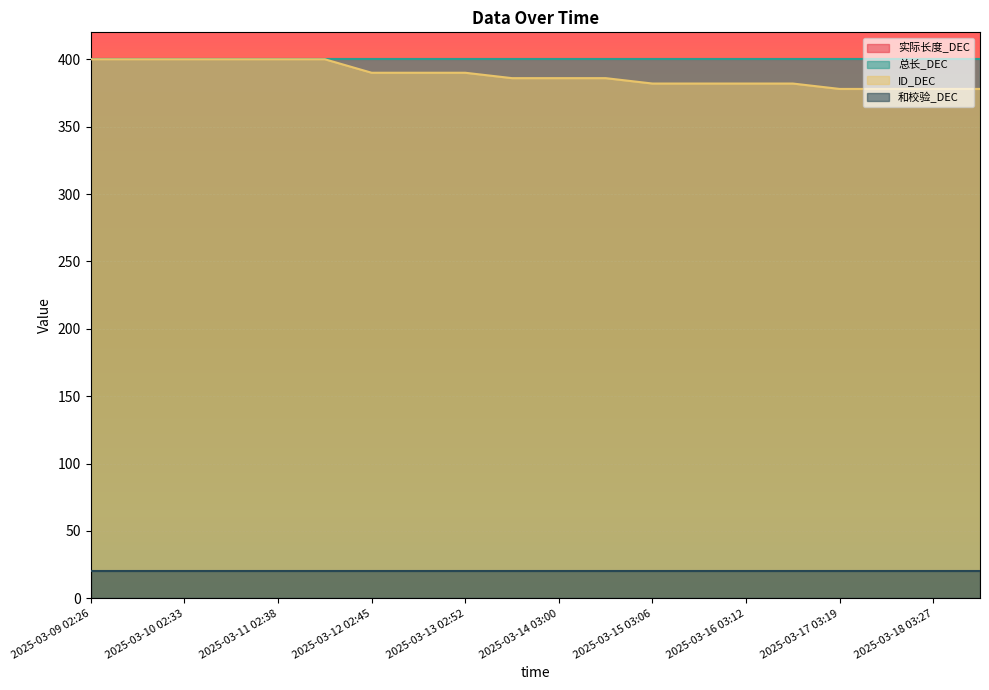

Which category has the lowest value across all series?

2025-03-09 02:26